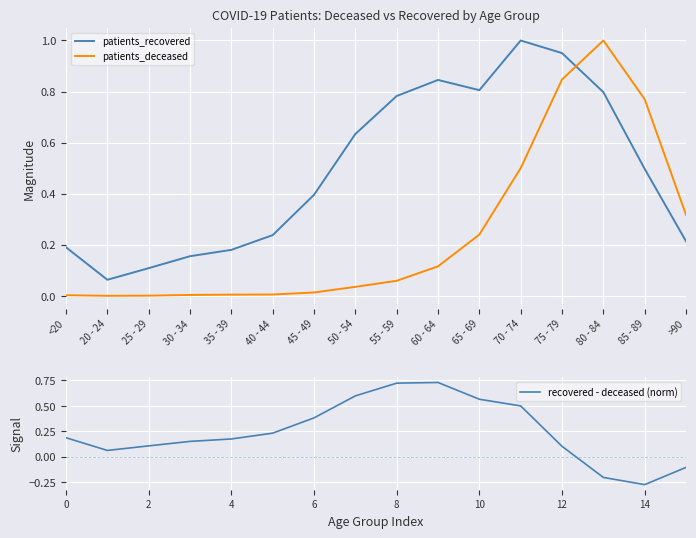

In recovered - deceased (norm), how many points are higher than both neighbors (excluding endpoints)?

1